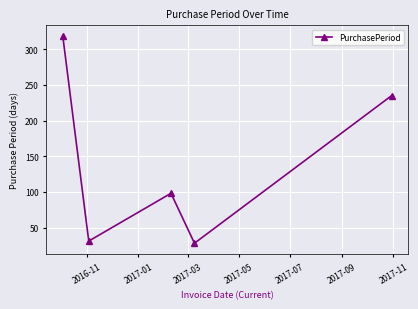

How many interior local peaks (higher than both neighbors) does the data have?

1